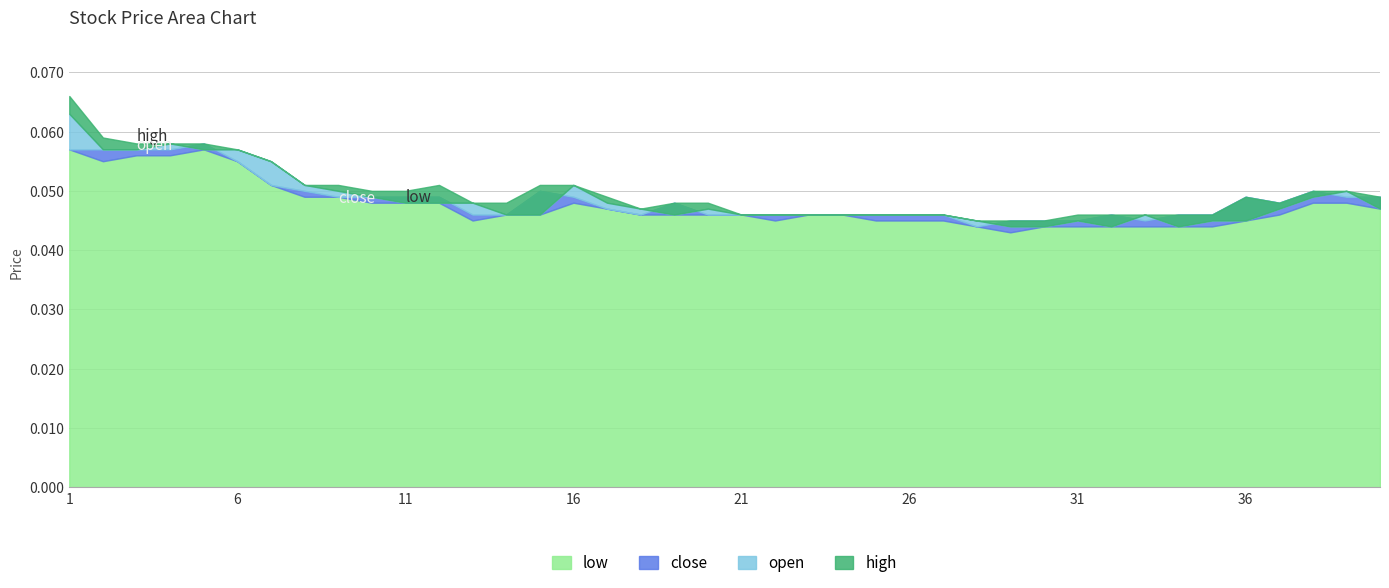

Which series has the largest range (max minus min)?

high